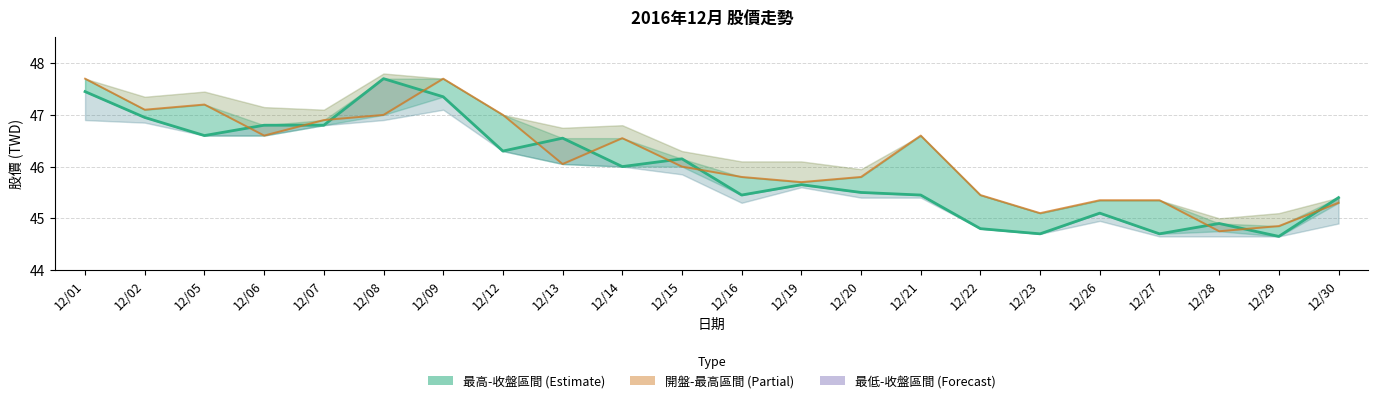

At how many categories does at least one series exceed 47?

5